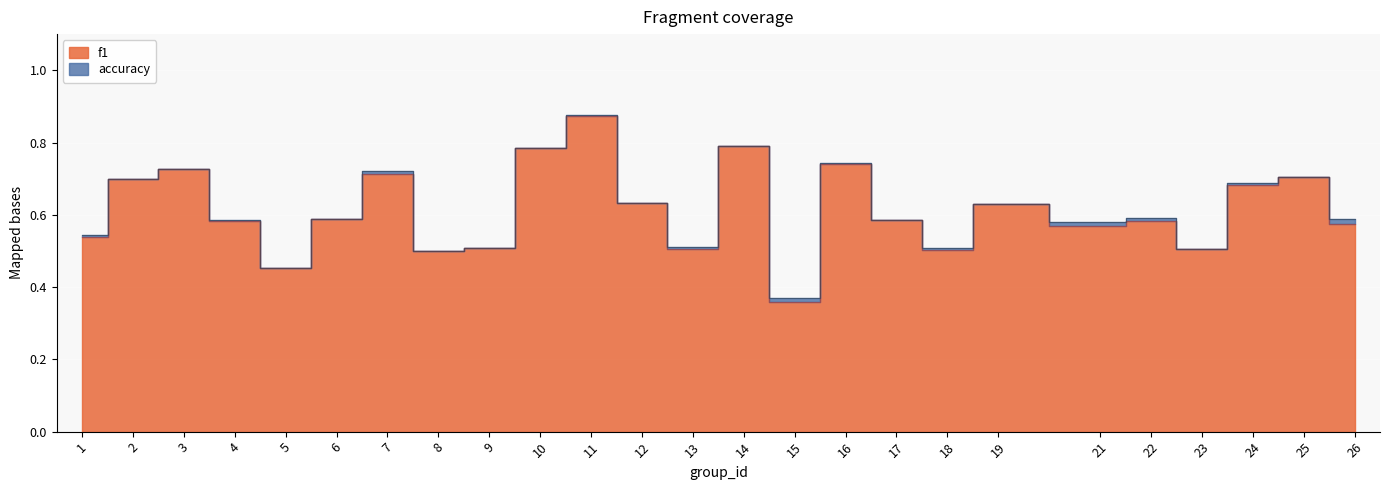

After their last crossing, which series has the higher values: accuracy or f1?

accuracy